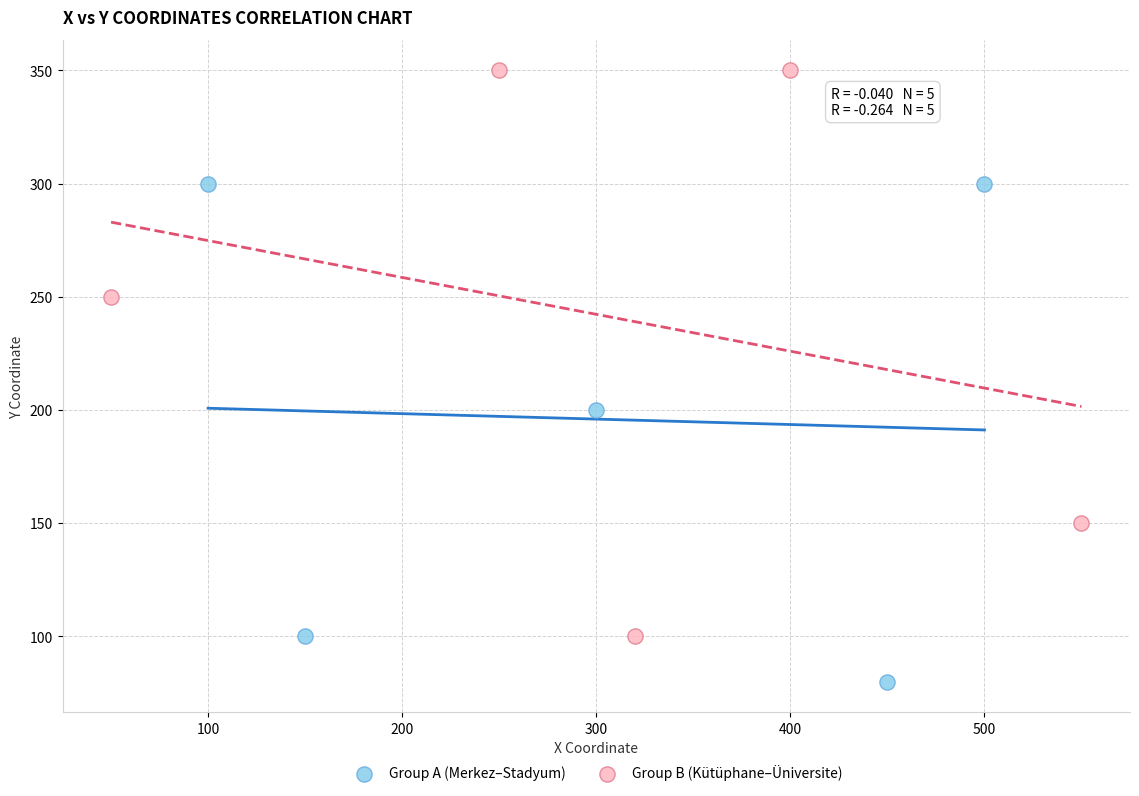

What are all the series names shown in the legend?

Group A (Merkez–Stadyum), Group B (Kütüphane–Üniversite)